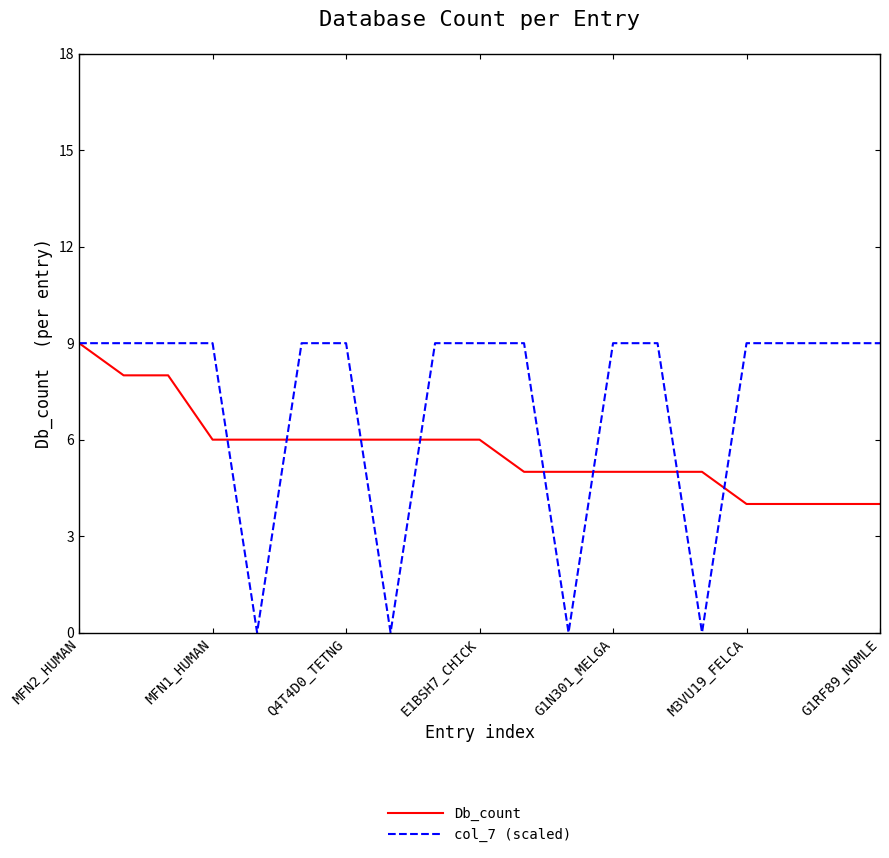

True or false: Db_count and col_7 (scaled) cross at least once.

True